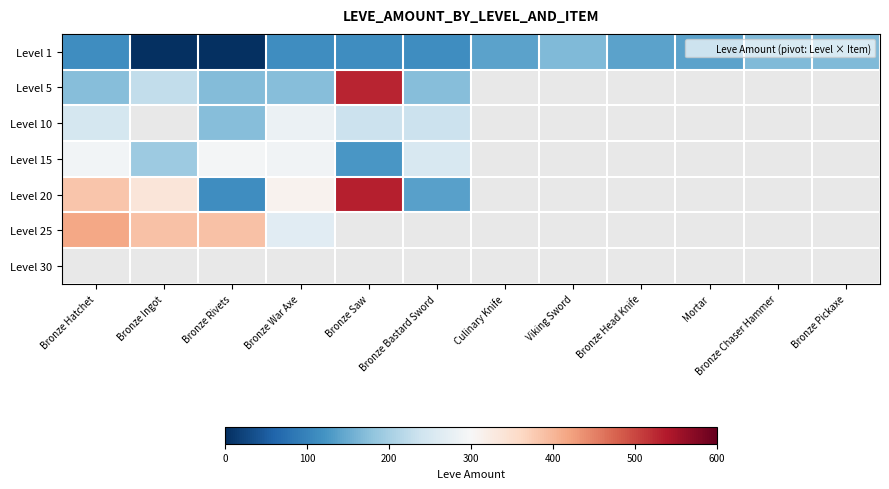

Read the Level 5 value at Bronze War Axe.

172.0